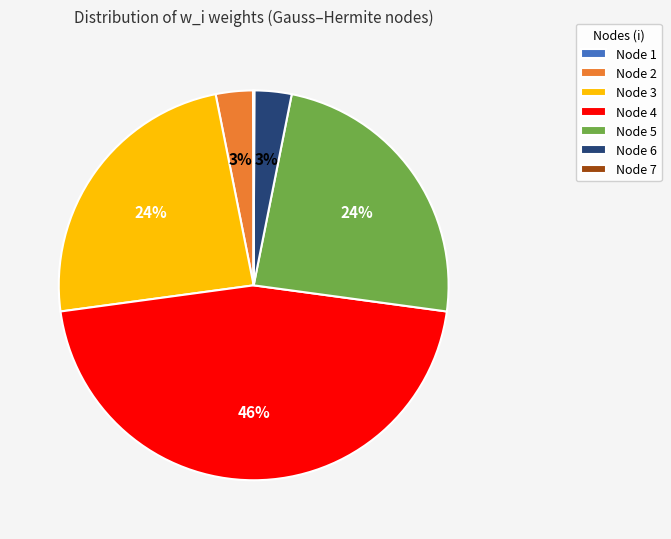

Combined, do Node 4 and Node 5 account for over 50%?

Yes